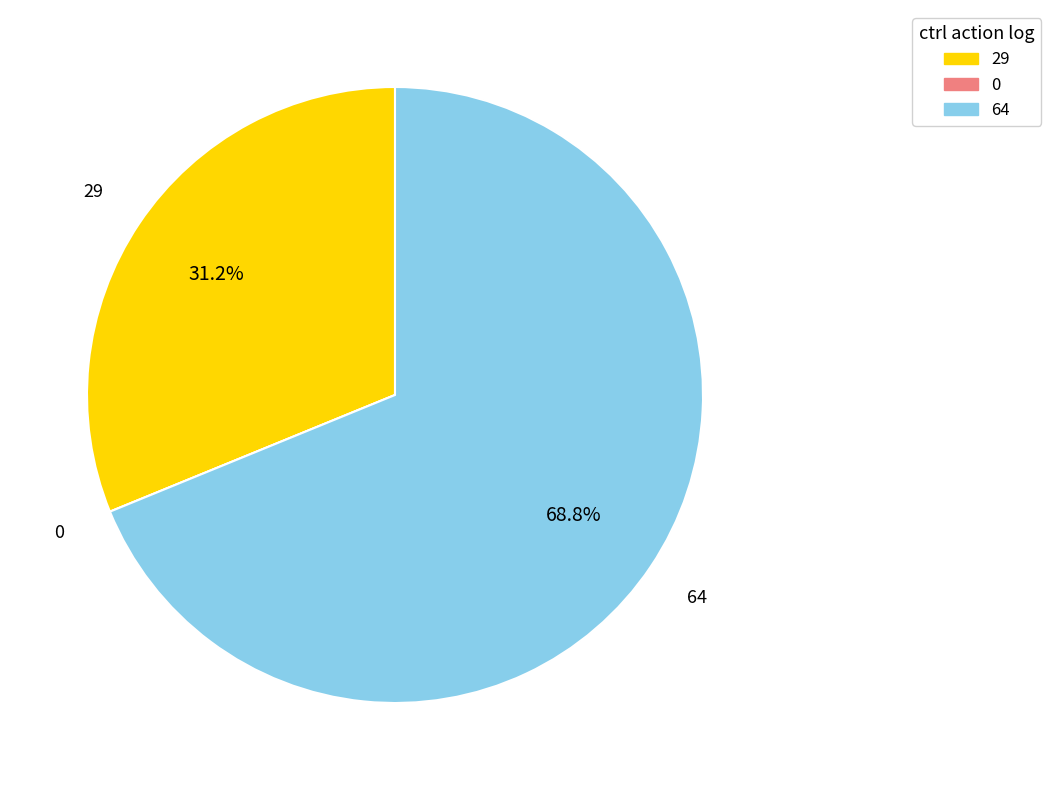

What is the largest slice in the pie chart?

64